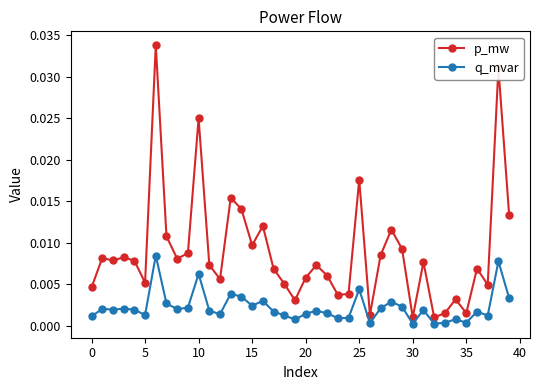

True or false: q_mvar has more than 0 interior local peaks.

True